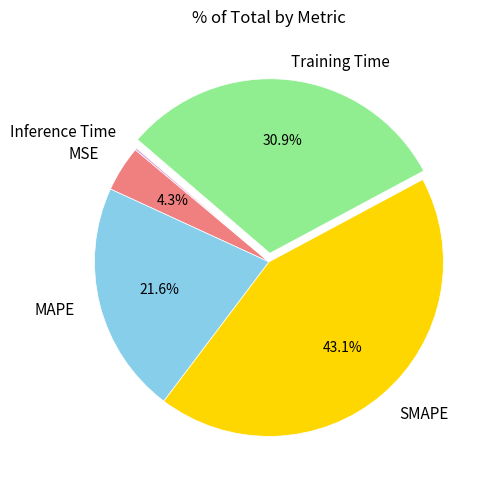

Is there any slice that represents more than half of the pie?

No